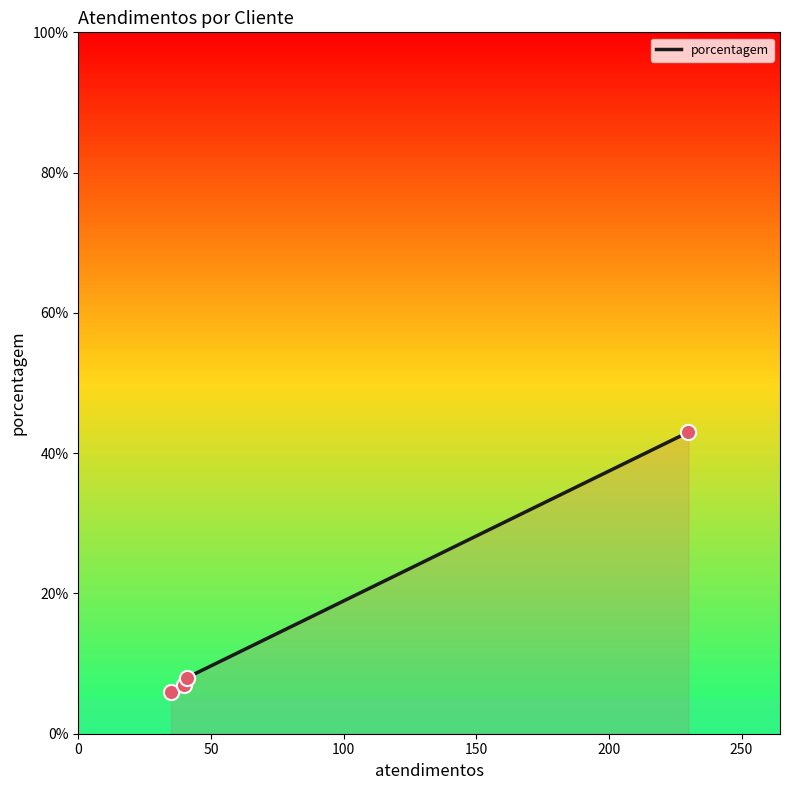

What is the average value?

16